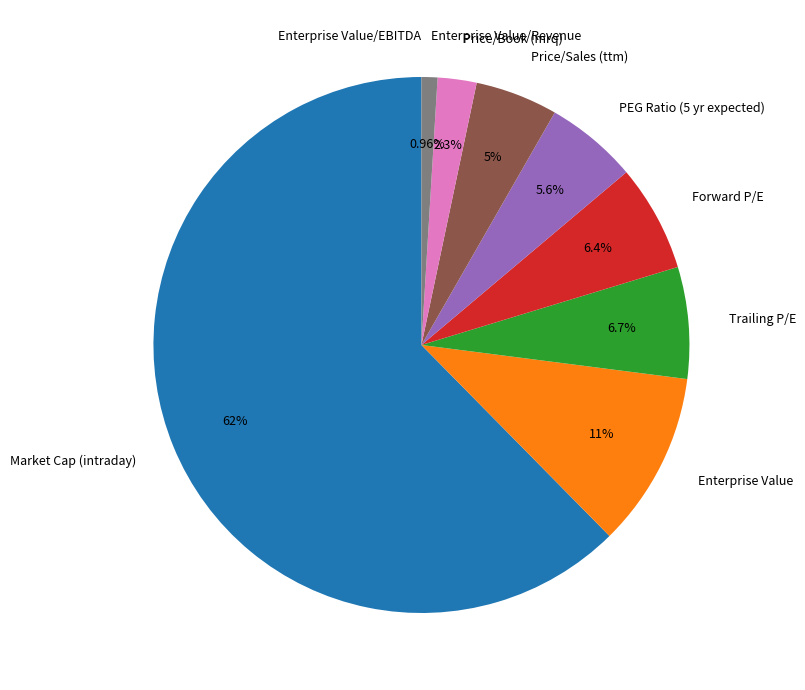

Which category accounts for the majority?

Market Cap (intraday)